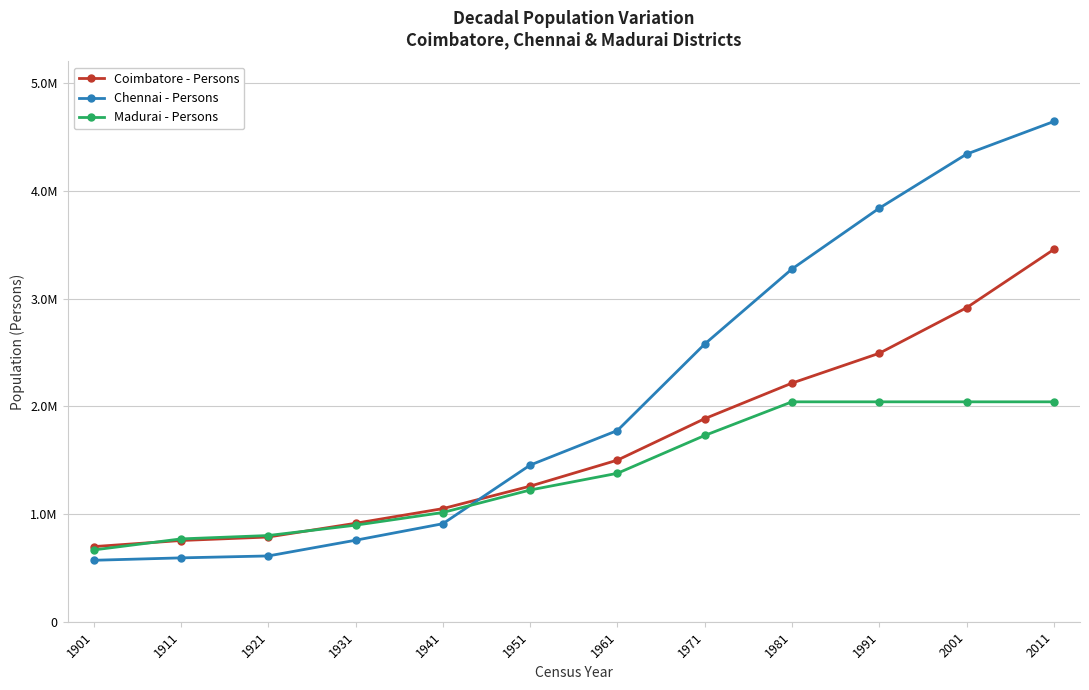

Reading right to left, extract all data points from this chart.

Coimbatore - Persons: 2011=3458045	2001=2916620	1991=2493715	1981=2216562	1971=1886146	1961=1501084	1951=1259135	1941=1050676	1931=914515	1921=787002	1911=754483	1901=697894
Chennai - Persons: 2011=4646732	2001=4343645	1991=3841396	1981=3276622	1971=2579276	1961=1776329	1951=1454896	1941=910464	1931=757051	1921=611144	1911=593132	1901=570851
Madurai - Persons: 2011=2042704	2001=2042704	1991=2042704	1981=2042704	1971=1730109	1961=1378734	1951=1223574	1941=1014602	1931=896876	1921=800795	1911=769360	1901=666940